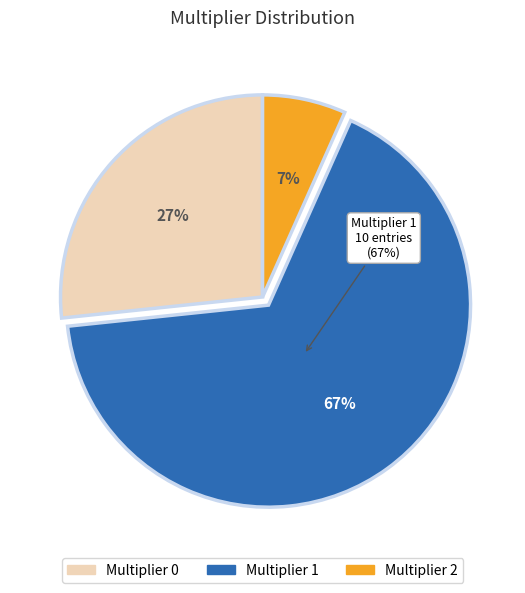

What percentage is the multiplier_0 slice, to the nearest percent?

27%